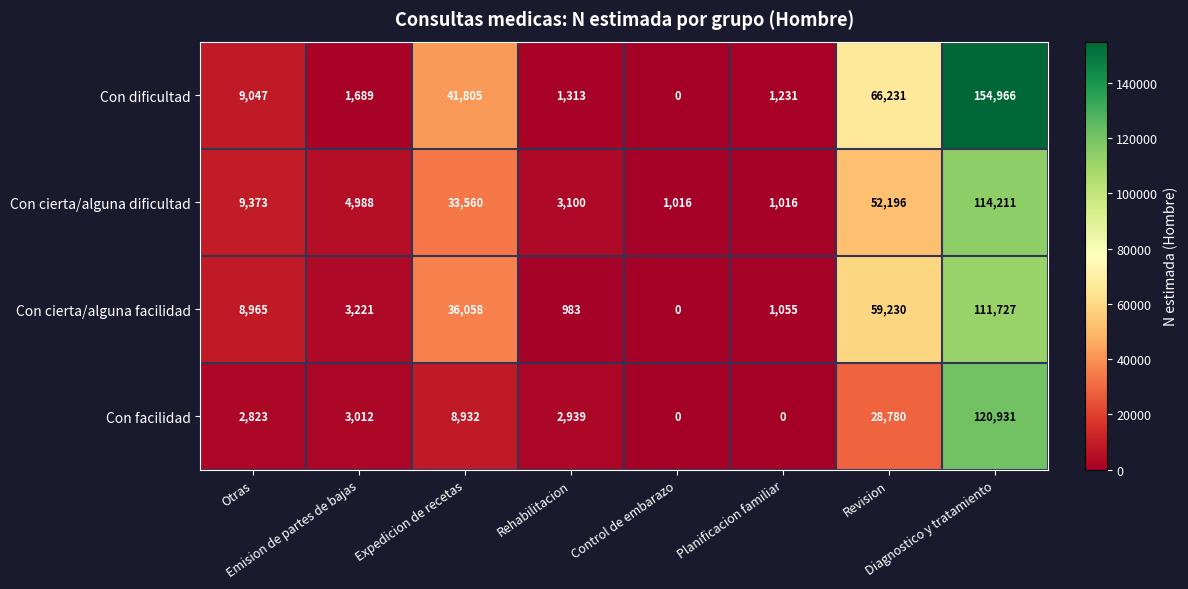

What is the difference between the second highest and second lowest values in the Con cierta/alguna dificultad series?

51180